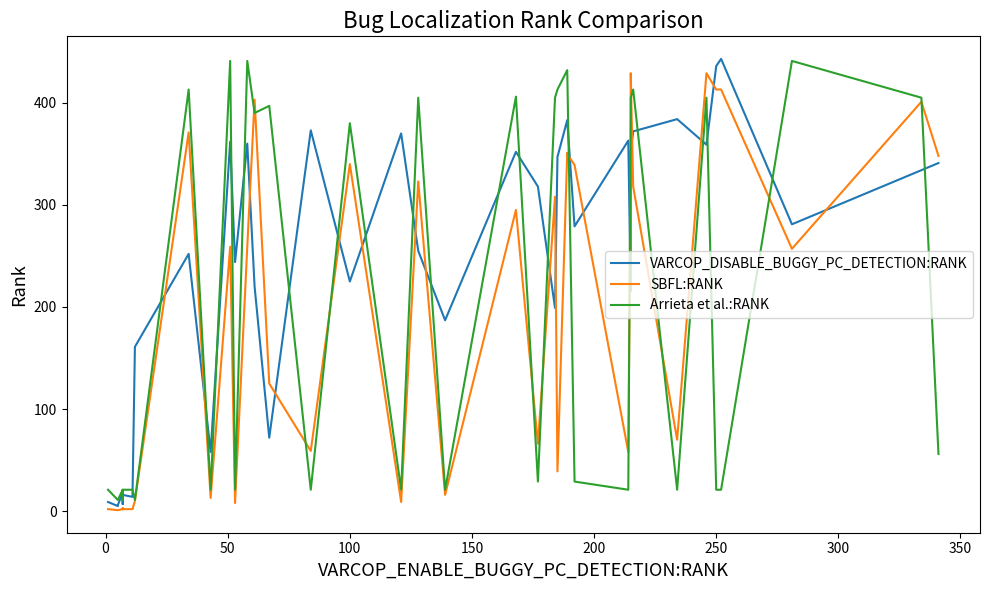

In SBFL:RANK, how many points are higher than both neighbors (excluding endpoints)?

12